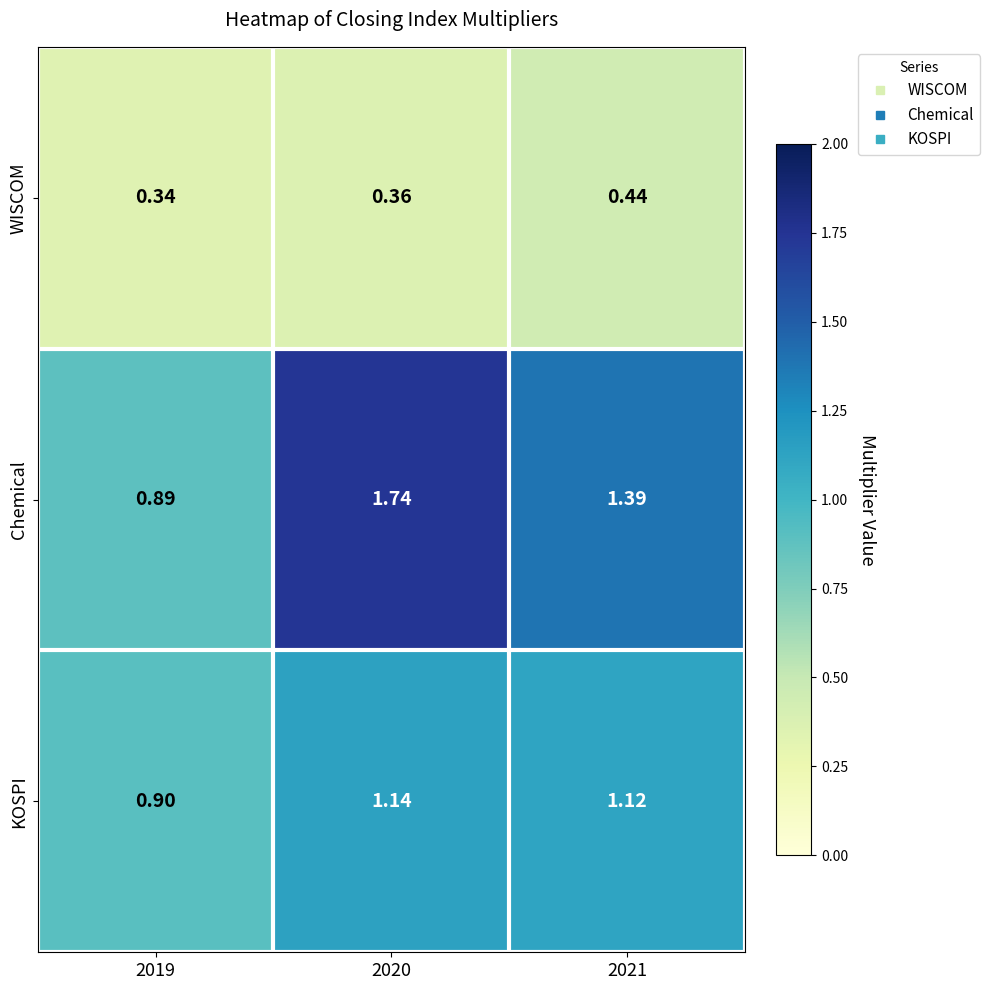

Which series has the largest total across all categories?

Chemical